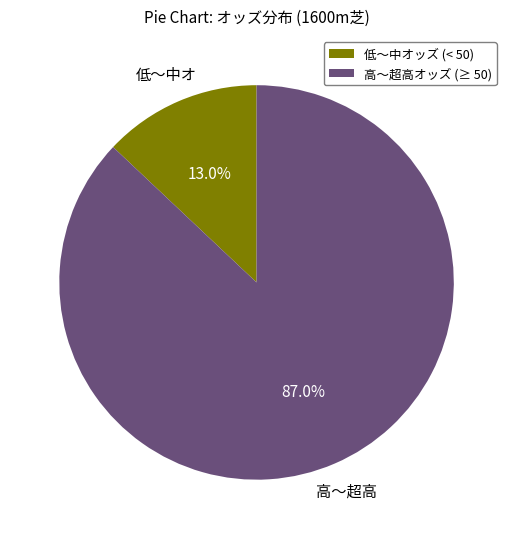

Combined, do 低〜中オッズ (< 50) and 高〜超高オッズ (≥ 50) account for over 50%?

Yes